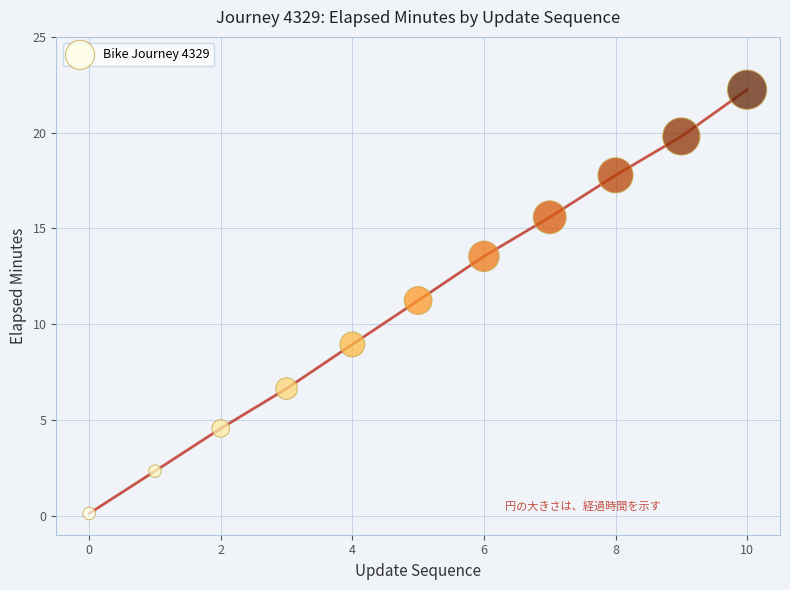

What is the average Y value?

11.2